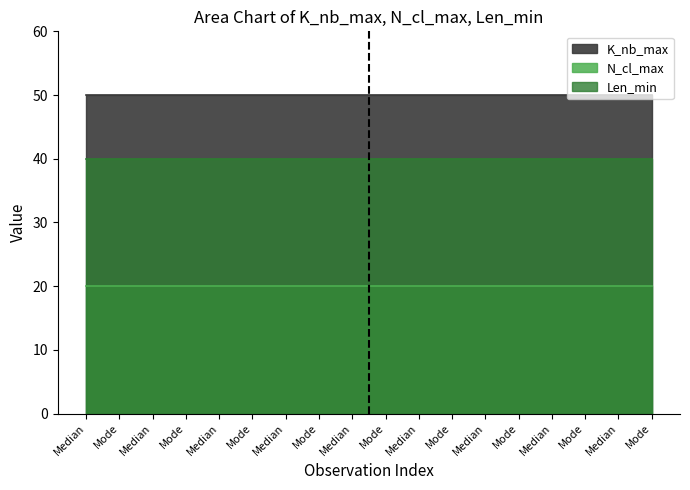

Between Mode and Mode, which series saw the biggest shift?

K_nb_max